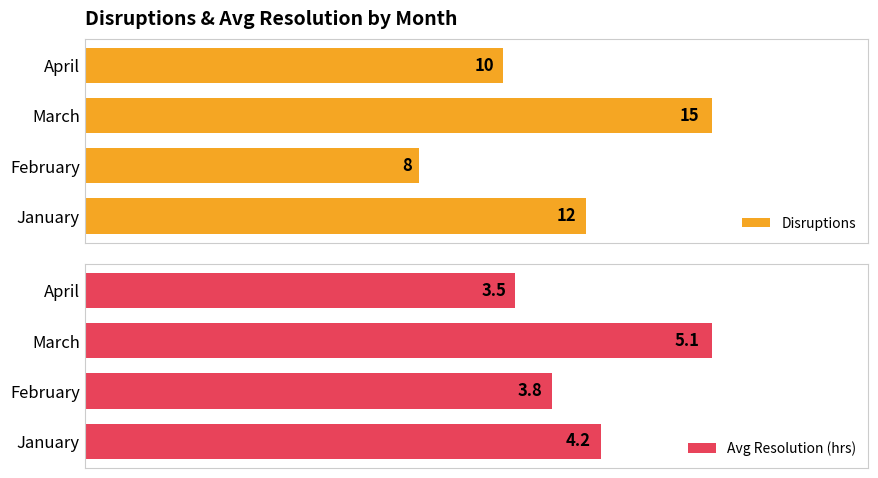

At 0, list the series in order from largest to smallest.

Disruptions, Avg Resolution (hrs)